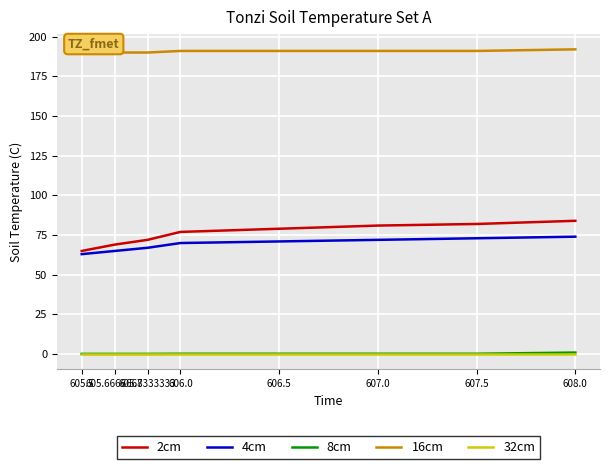

True or false: 32cm and 8cm cross at least once.

False